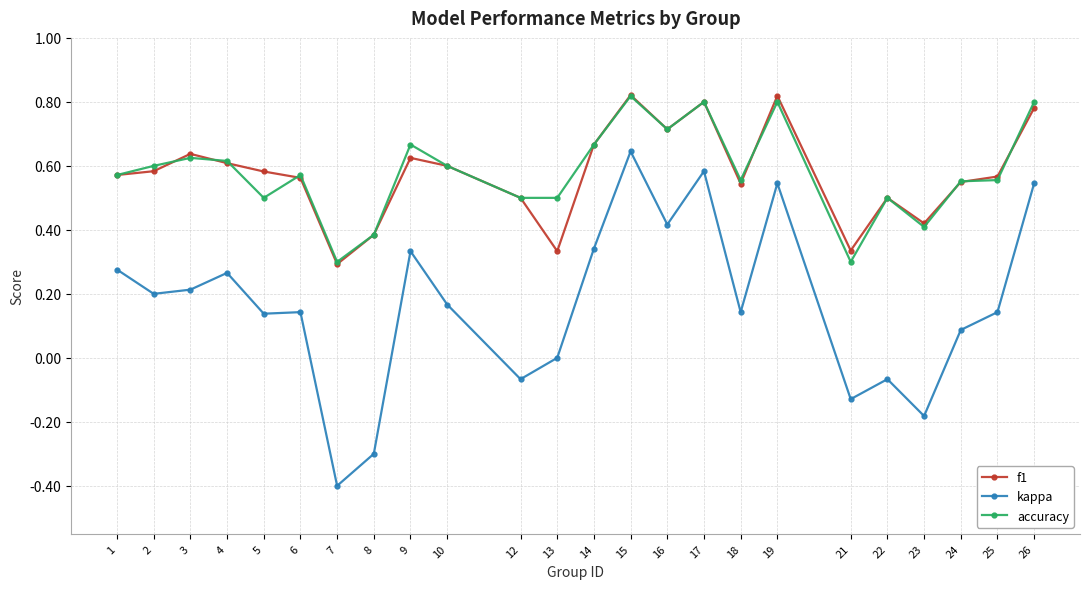

At which label does f1 reach its minimum?

7